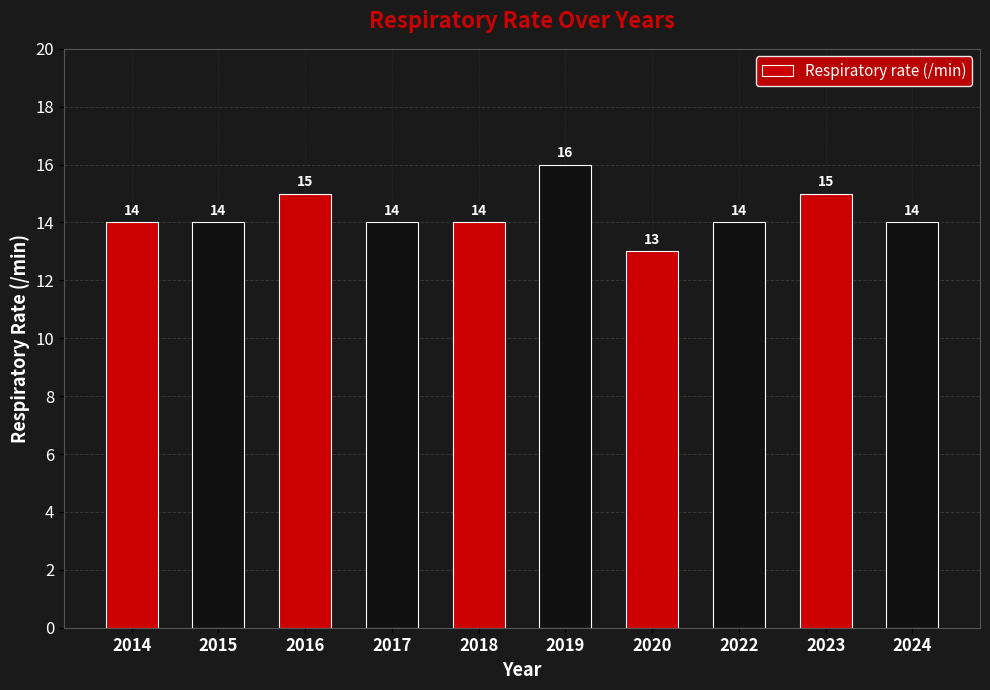

Read the value at 2016.

15